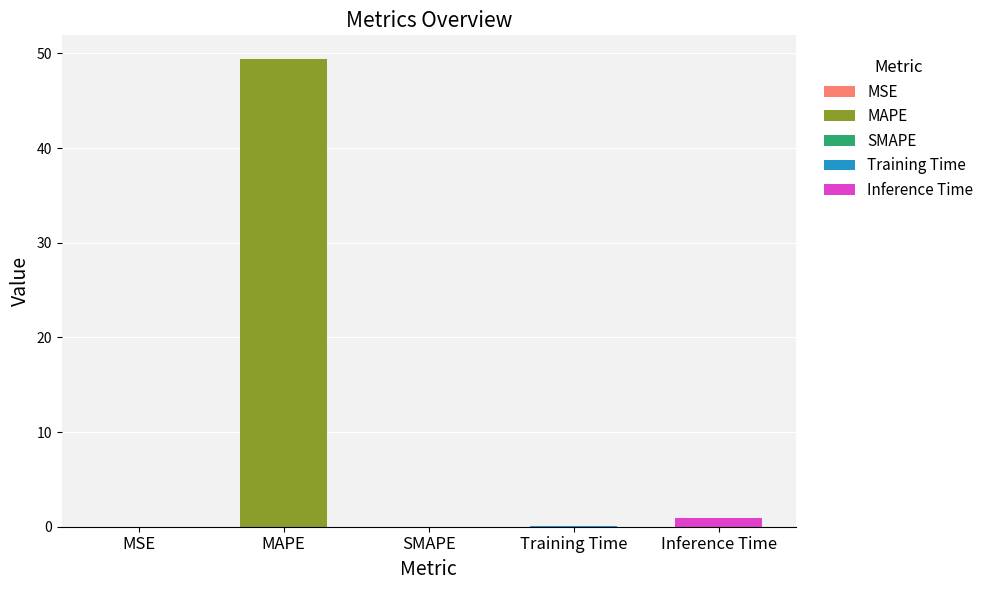

What position from the right is Training Time?

2